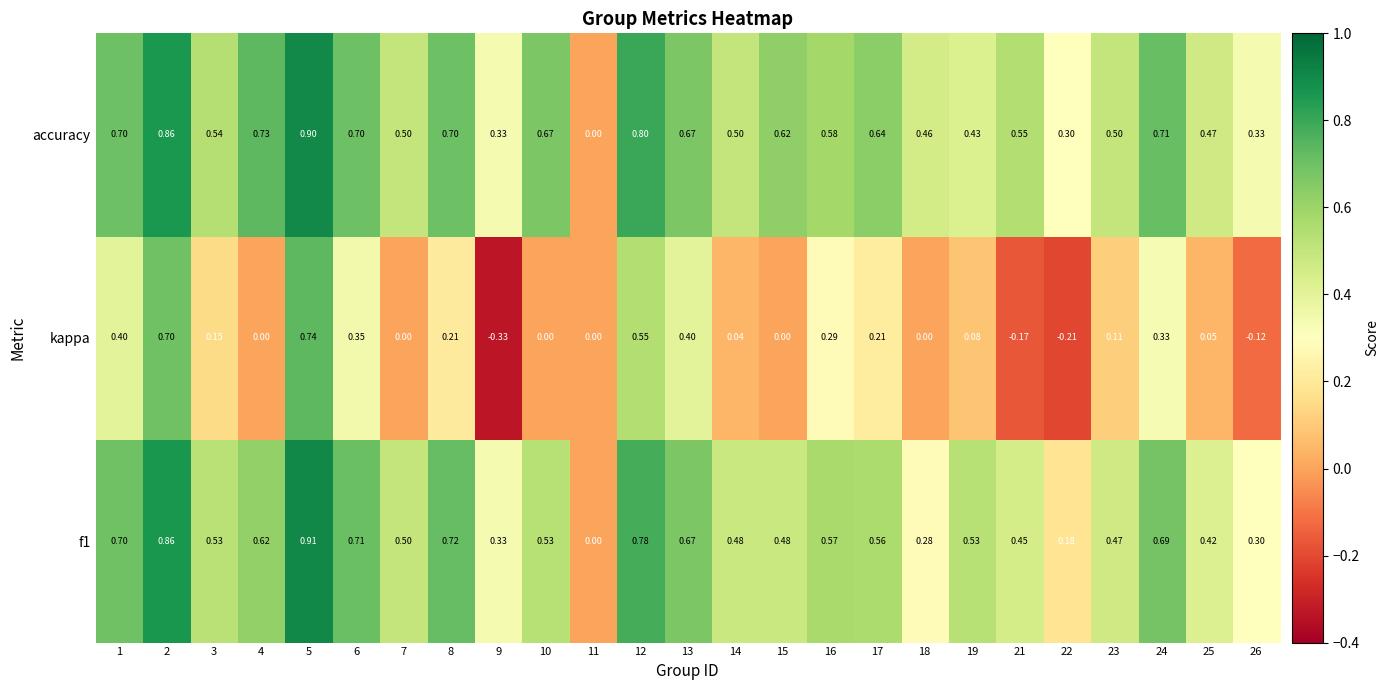

Which series has the largest range (max minus min)?

kappa